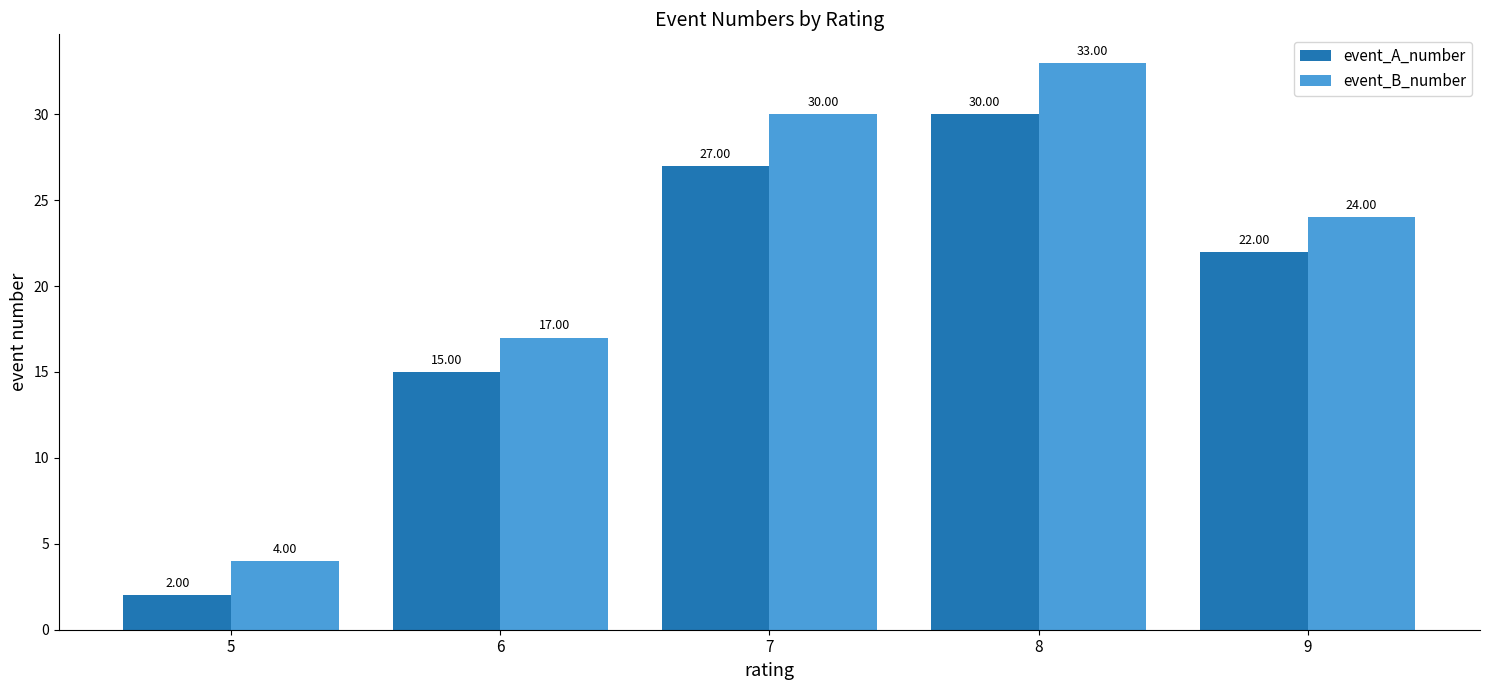

The event_B_number series shows 4 at 5. True or false?

True